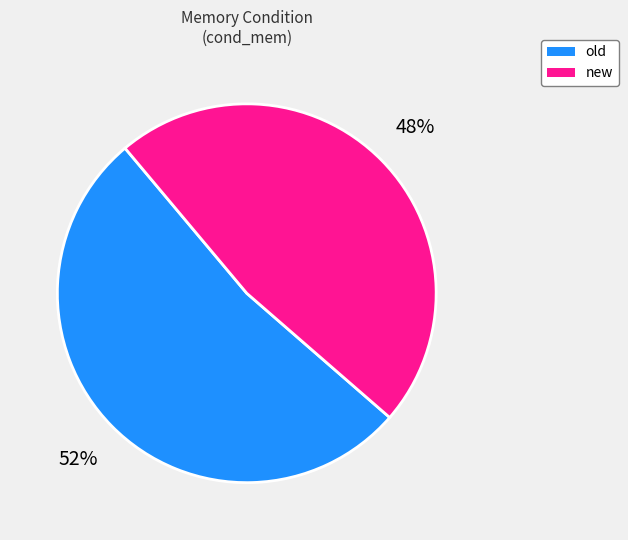

Approximately how many times larger is the value at old compared to new?

1.1